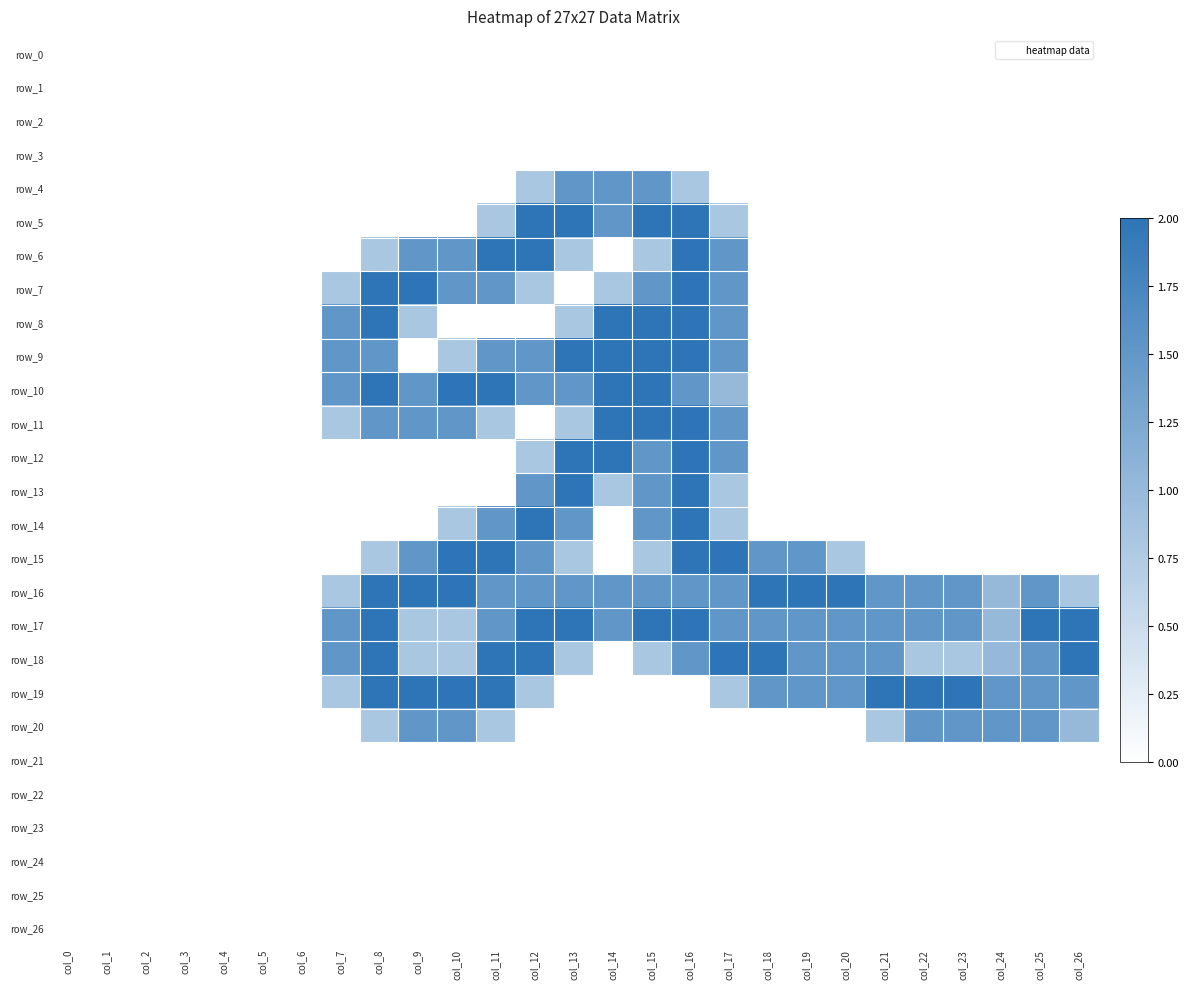

Which series has the widest spread of values?

row_5